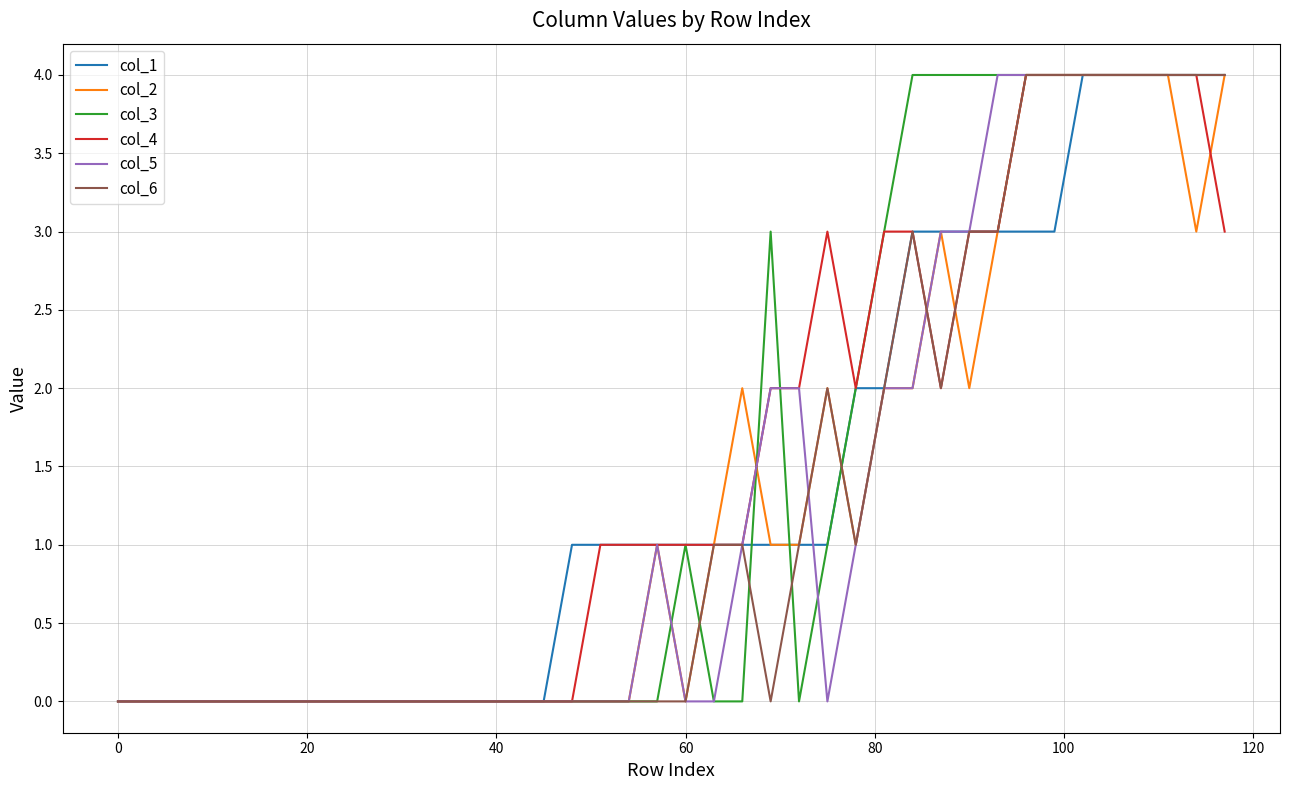

What is the greatest value displayed?

4